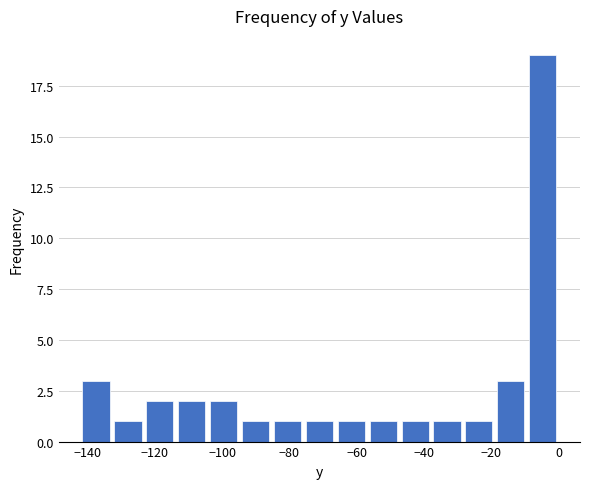

Reading left to right, list every bar in this chart as the range it spans on the x-axis followed by its height. Neither the bar edges nor the heights are printed on the chart, so give them approximately, as read against the axes.

-142 to -132: 3
-132 to -124: 1
-124 to -114: 2
-114 to -104: 2
-104 to -94: 2
-94 to -86: 1
-86 to -76: 1
-76 to -66: 1
-66 to -56: 1
-56 to -48: 1
-48 to -38: 1
-38 to -28: 1
-28 to -18: 1
-18 to -10: 3
-10 to 0: 19